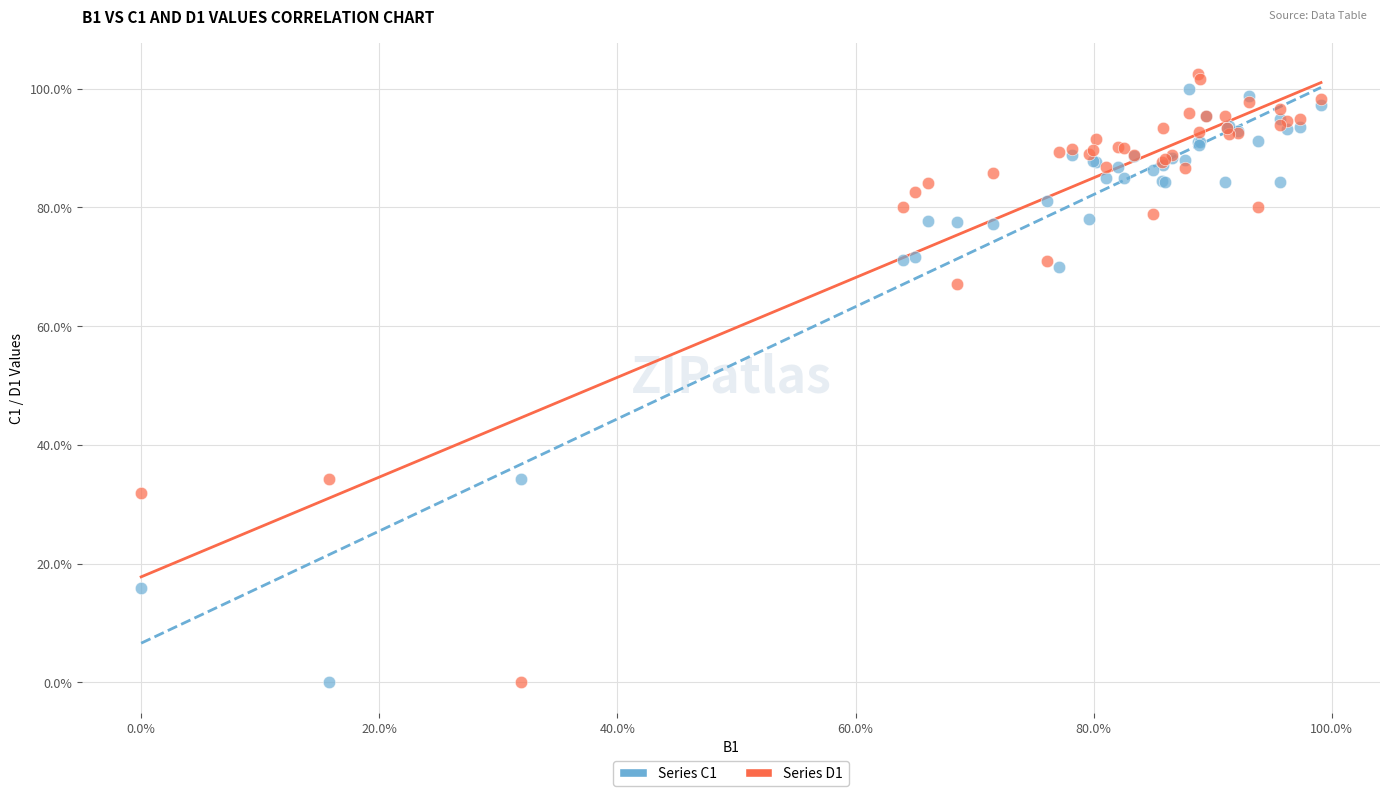

Which series contains the highest Y value?

Series D1